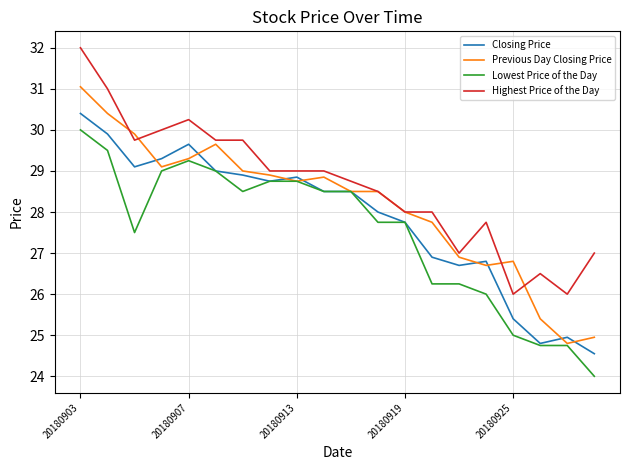

List the series in order of their peak value, highest first.

Highest Price of the Day, Previous Day Closing Price, Closing Price, Lowest Price of the Day